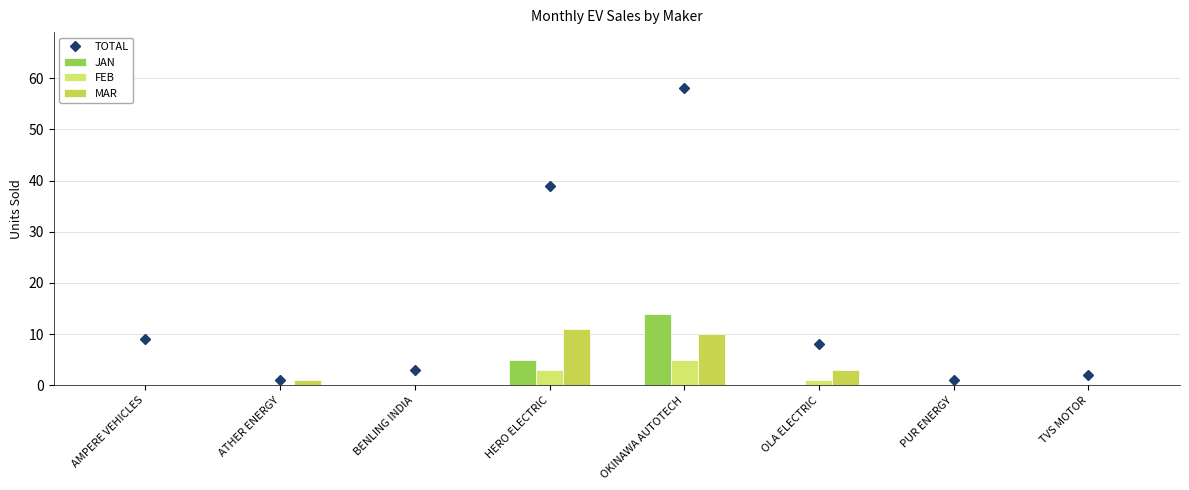

Which series has the largest range (max minus min)?

TOTAL